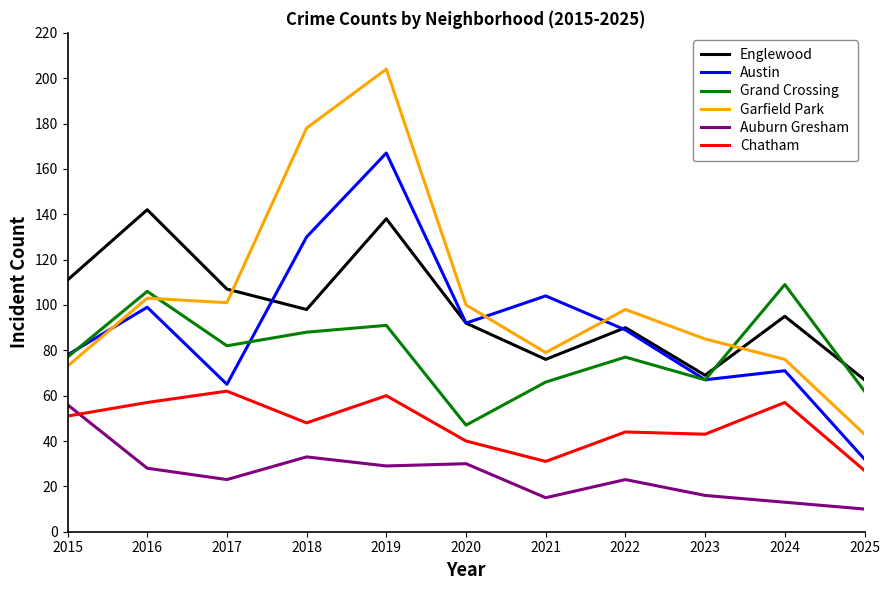

True or false: Englewood has a value of 92 at 2020.

True